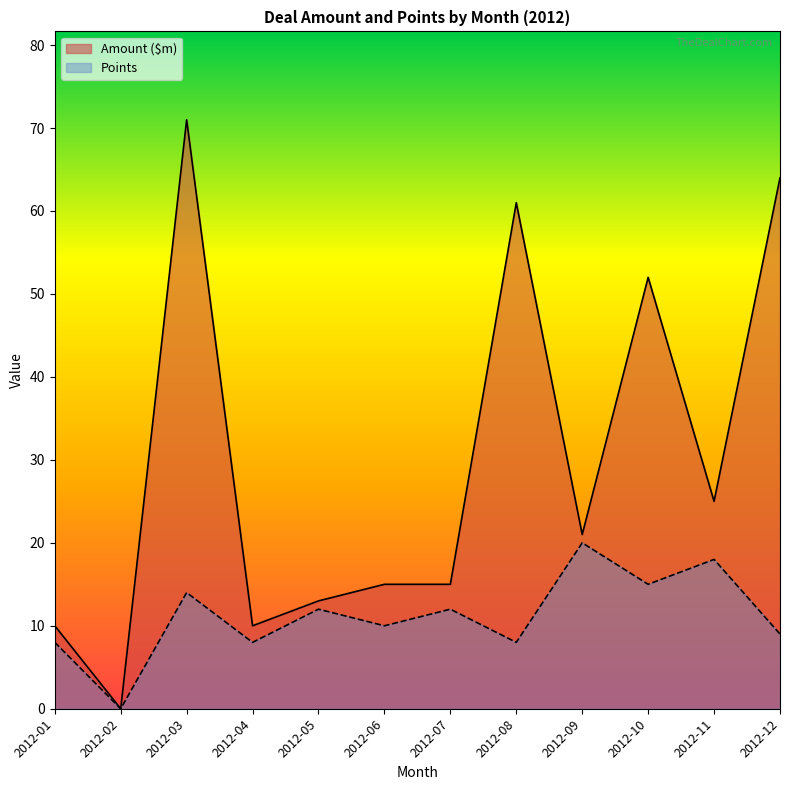

Is the value of Amount ($m) at 2012-03 greater than the value of Points at 2012-07?

Yes